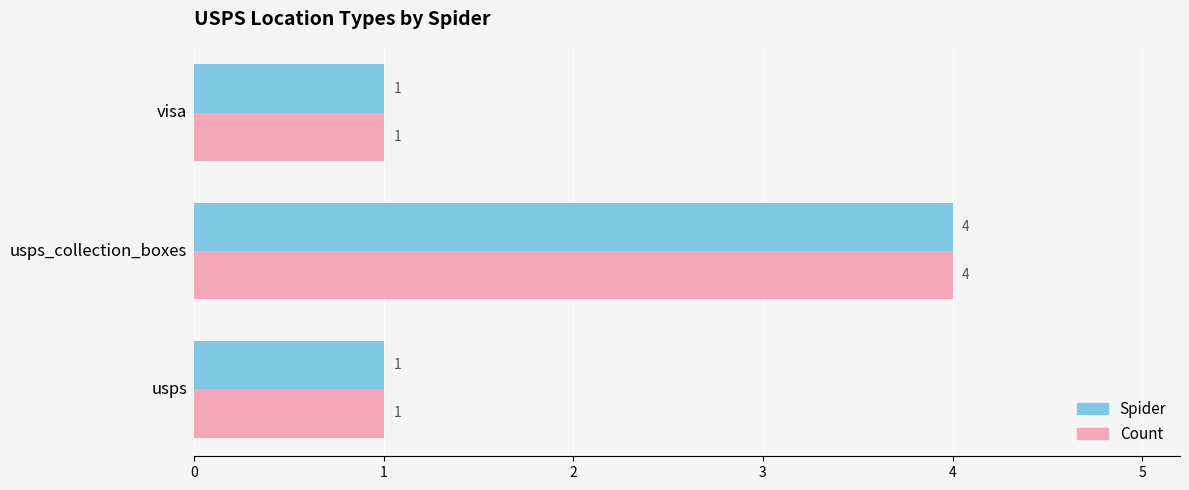

The Spider series shows 4 at usps_collection_boxes. True or false?

True